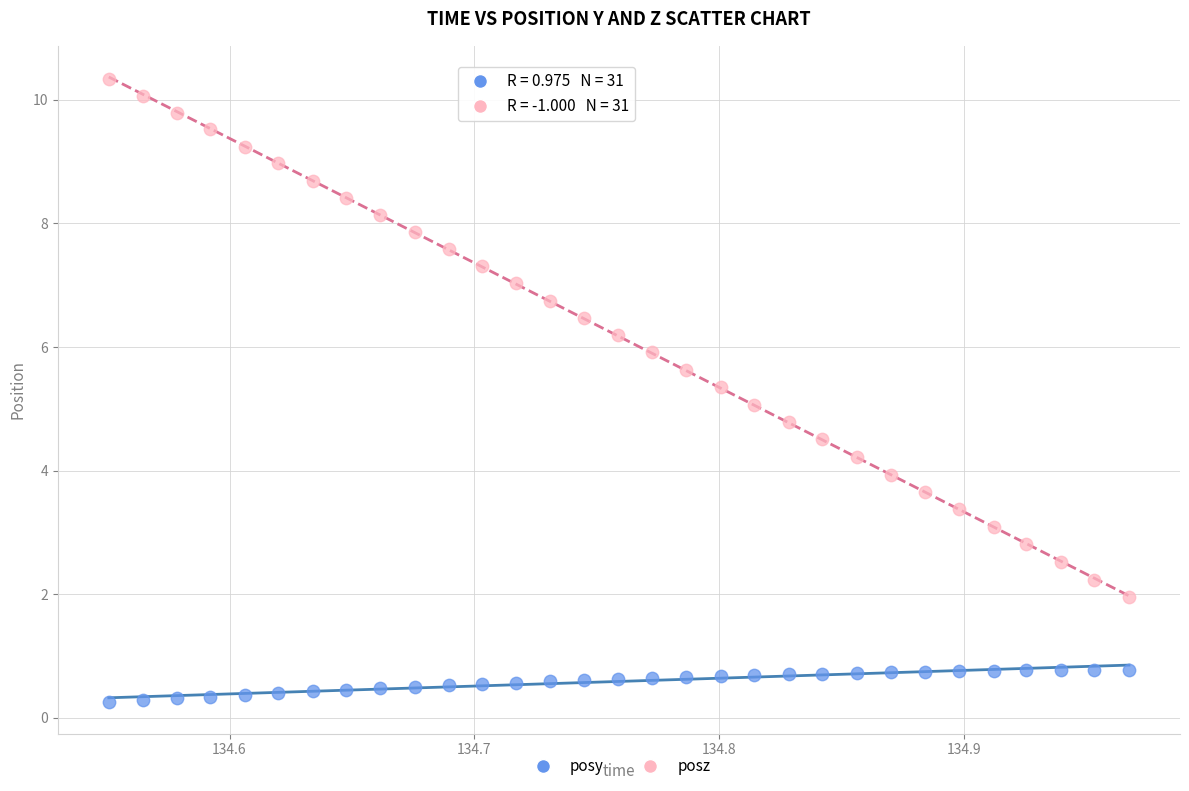

Across all data points, what is the range of X values (max minus min)?

0.4